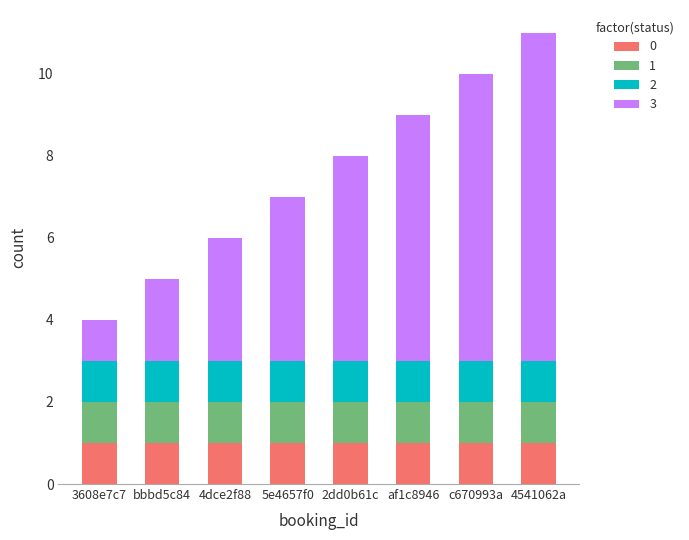

At which category is the sum across all series the highest?

4541062a